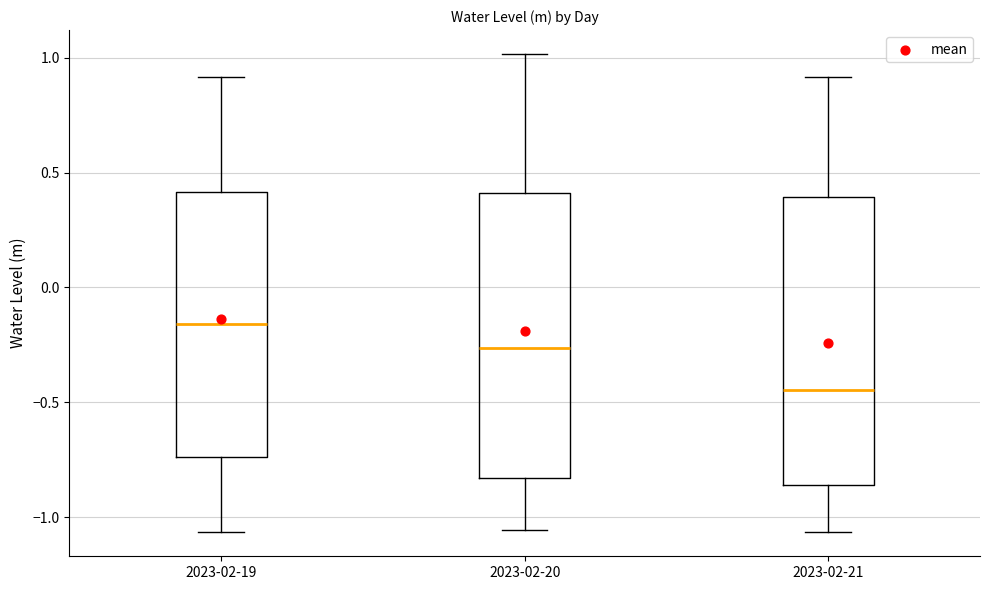

Which box's median line is the lowest?

2023-02-21